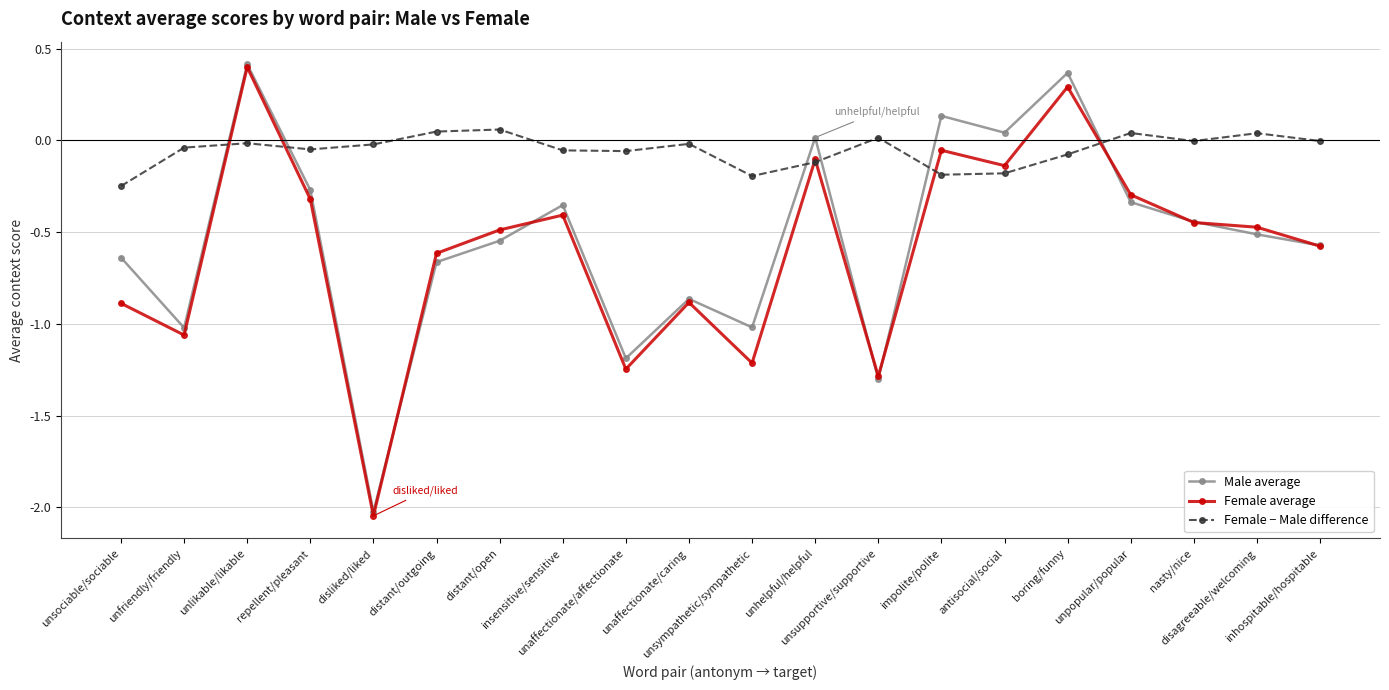

What is the spread (max minus min) of values at unsupportive/supportive?

1.3